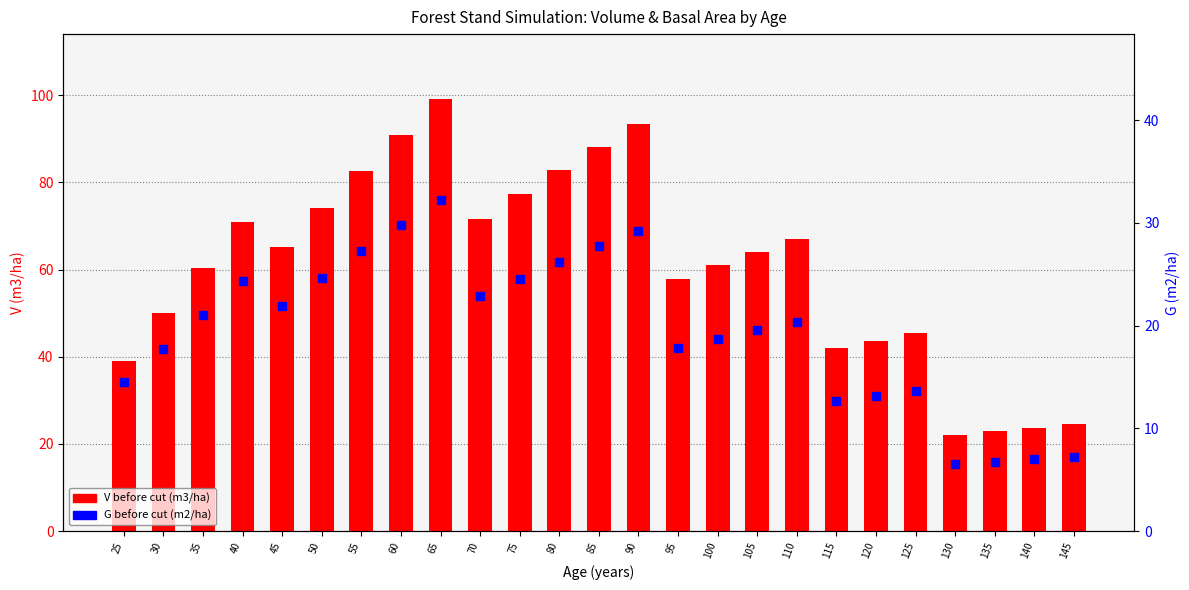

Which series contains the highest Y value?

V before cut (m3/ha)